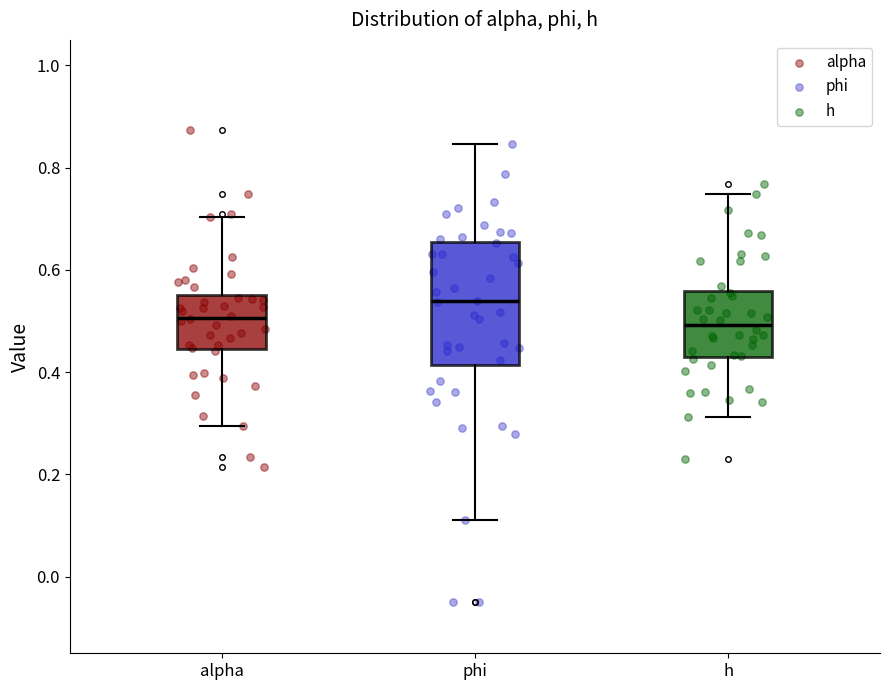

Comparing the boxes themselves (not the whiskers), which one is the tallest?

phi